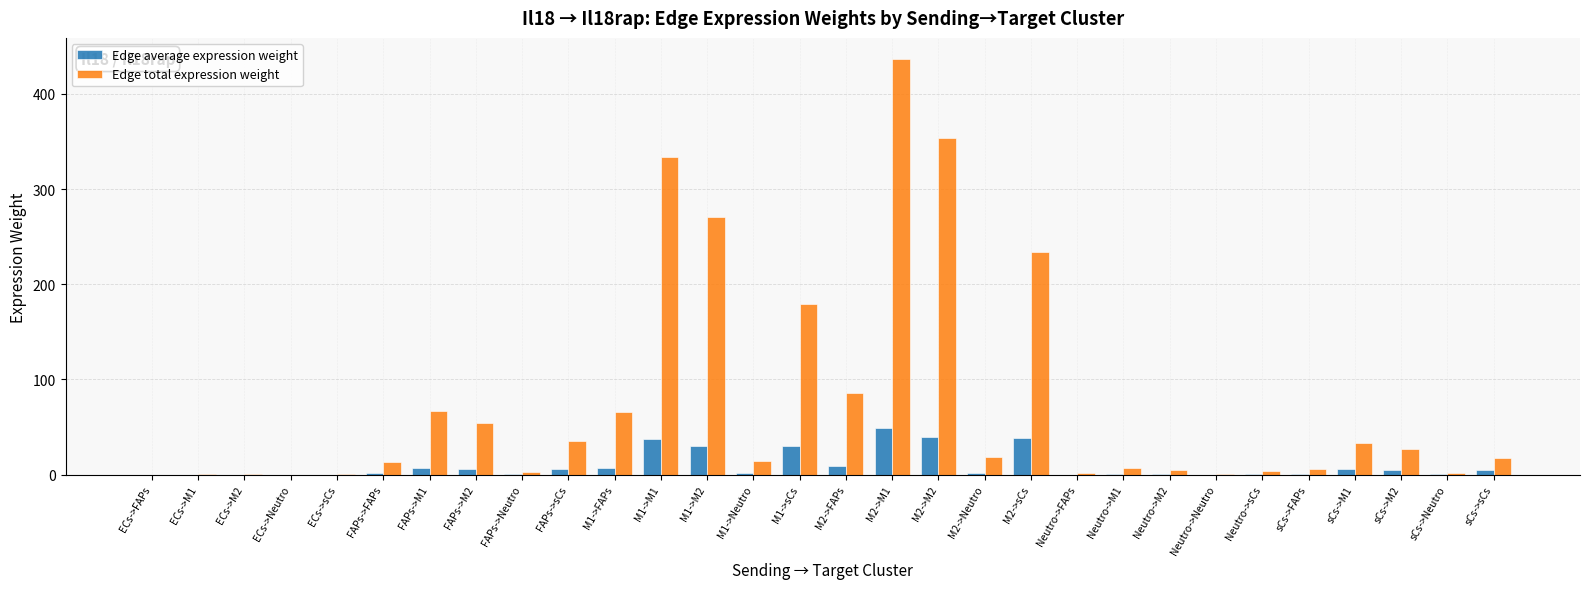

At which category does the chart reach its peak across all series?

M2->M1